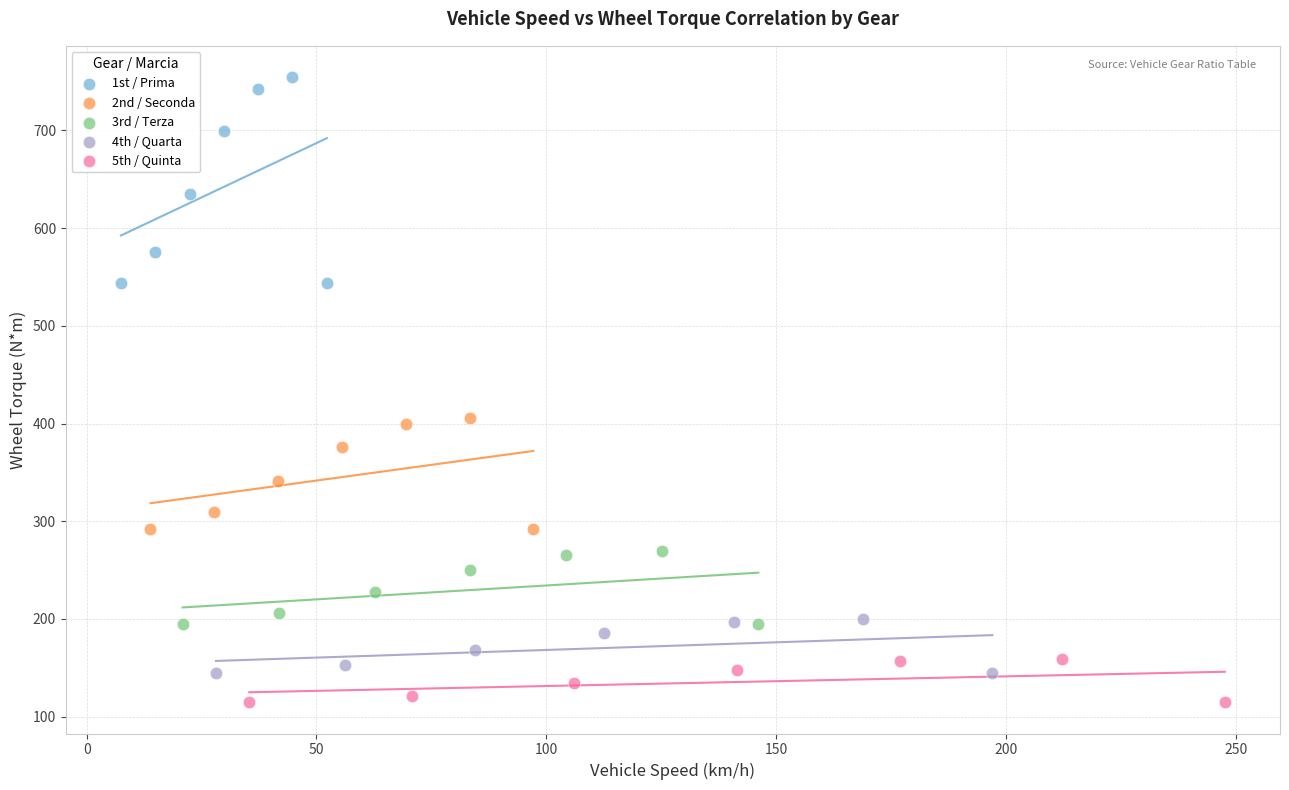

Which series contains the highest Y value?

1st / Prima